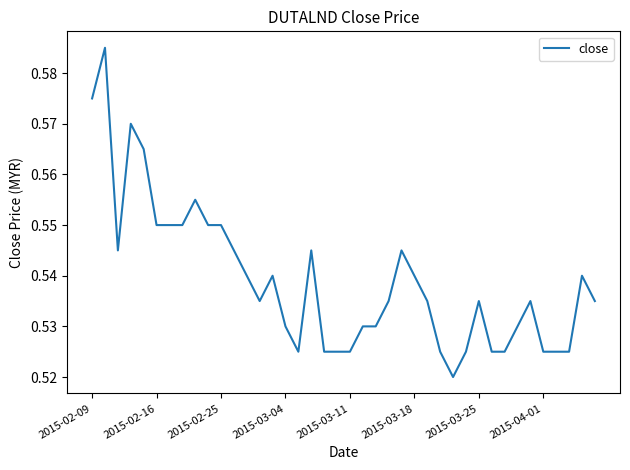

Is this an area chart (filled region under the line)?

No